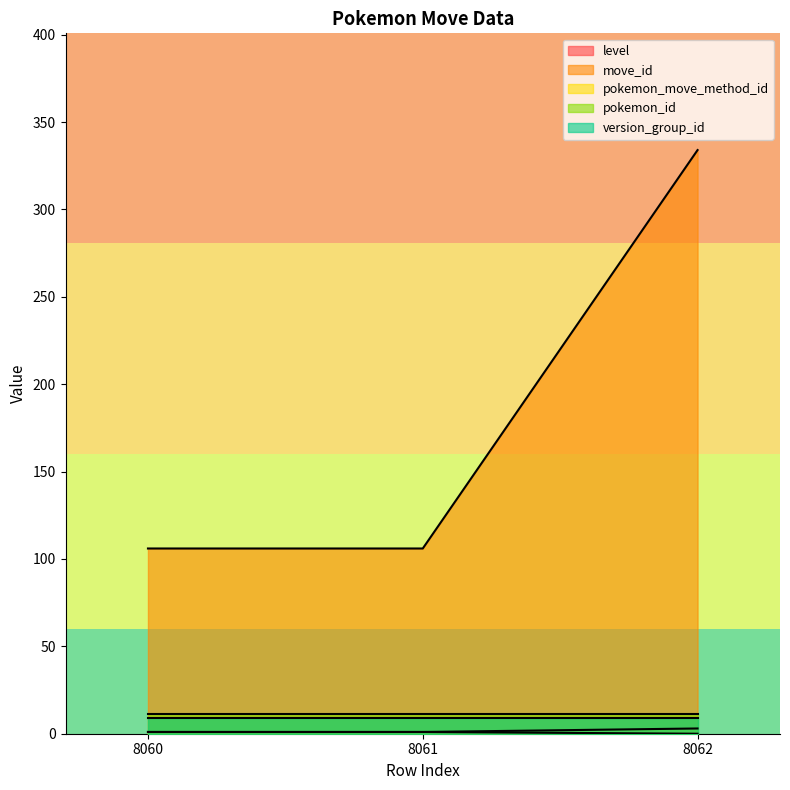

What is the lowest value of the pokemon_id series?

11